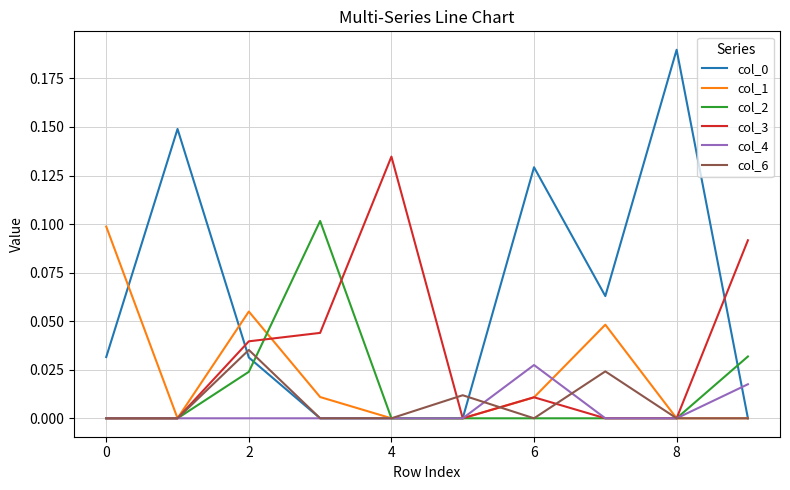

Reading left to right, transcribe all the data shown in this chart.

col_0: 0.0	0.1	0.0	0.0	0.0	0.0	0.1	0.1	0.2	0.0
col_1: 0.1	0.0	0.1	0.0	0.0	0.0	0.0	0.0	0.0	0.0
col_2: 0.0	0.0	0.0	0.1	0.0	0.0	0.0	0.0	0.0	0.0
col_3: 0.0	0.0	0.0	0.0	0.1	0.0	0.0	0.0	0.0	0.1
col_4: 0.0	0.0	0.0	0.0	0.0	0.0	0.0	0.0	0.0	0.0
col_6: 0.0	0.0	0.0	0.0	0.0	0.0	0.0	0.0	0.0	0.0